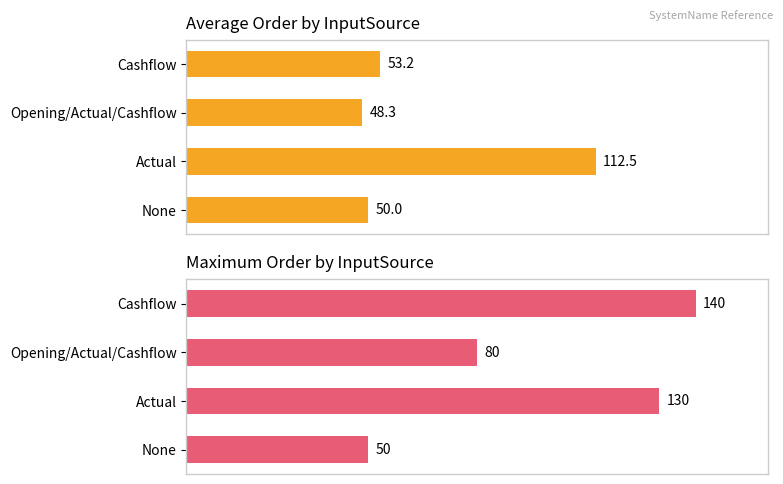

What is the difference between the maximum and minimum values in the Max Order series?

90.0